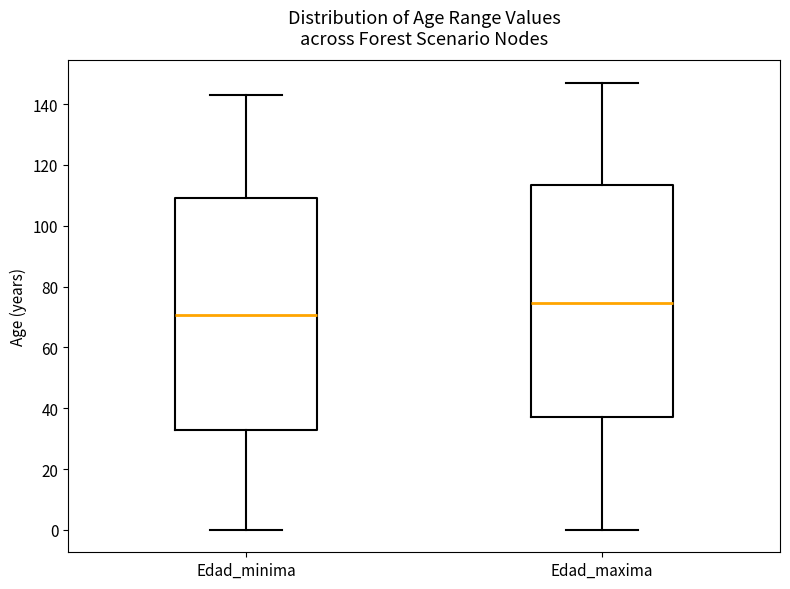

Where is the lower edge of the box for Edad_minima on the y-axis? The values are not printed on the chart, so give them approximately, as read against the axis.

34